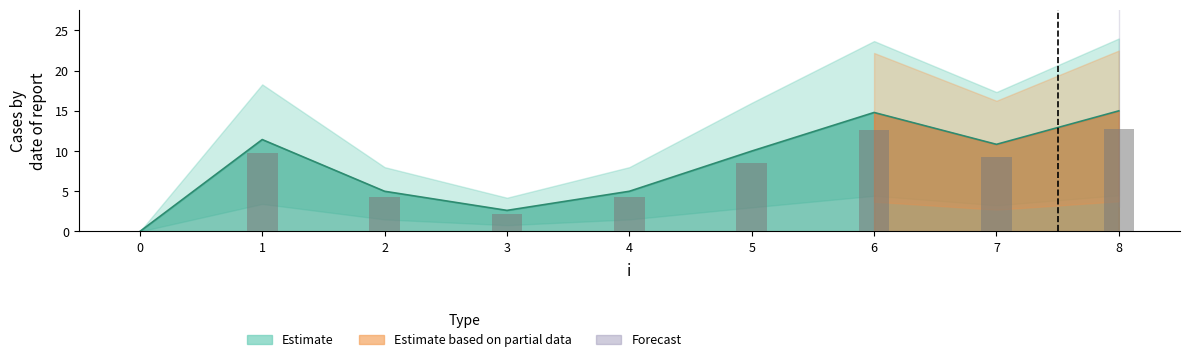

What is the ratio of the value at 4 to the value at 7?

0.5